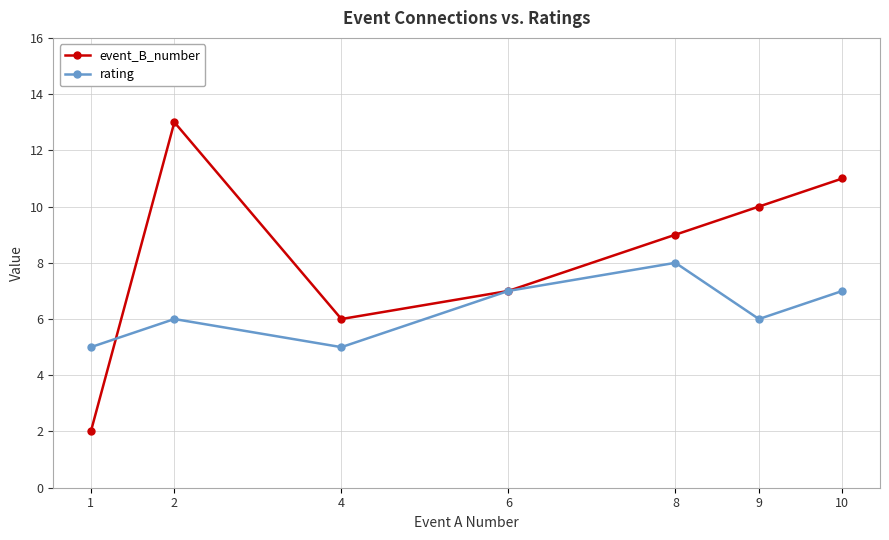

Reading right to left, list all the values displayed in this chart.

event_B_number: 11	10	9	7	6	13	2
rating: 7	6	8	7	5	6	5